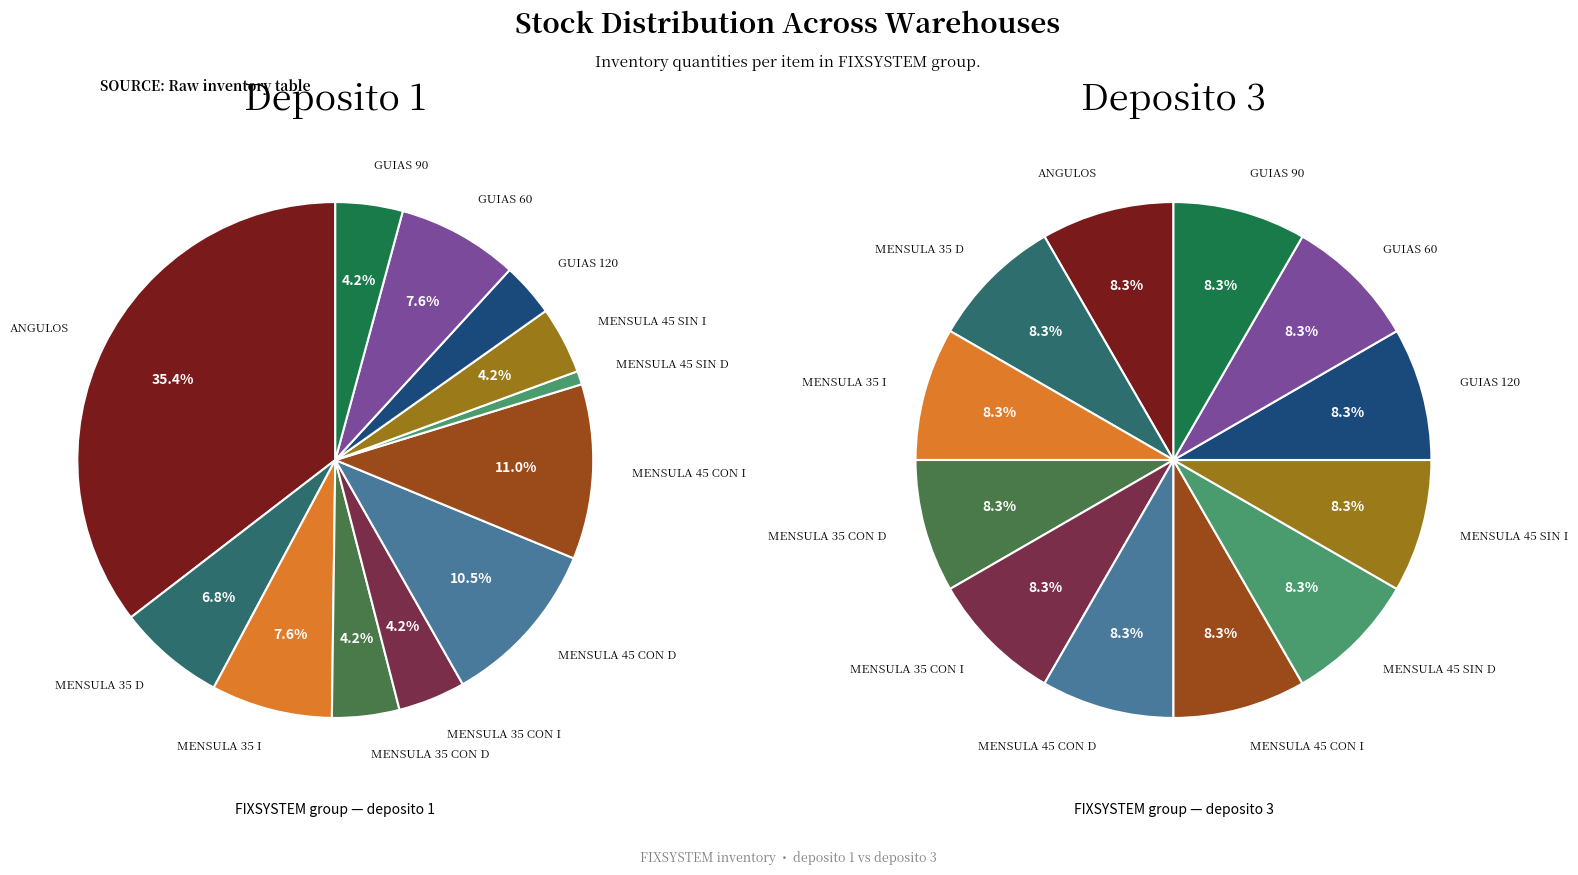

Rank the categories by deposito 3 value from lowest to highest.

SMASF, SMF35 SIN/REG-DERECHA, SMF35 SIN/REG-IZQ, SMFS35 CON/REG-DERECHA, SMFS35 CON/REG-IZQ, SMFS45 CON/REG-DERECHA, SMFS45 CON/REG-IZQ, SMFS45 SIN/REG-DERECHA, SMFS45 SIN/REG-IZQ, SMGFS-120, SMGFS-60, SMGFS-90